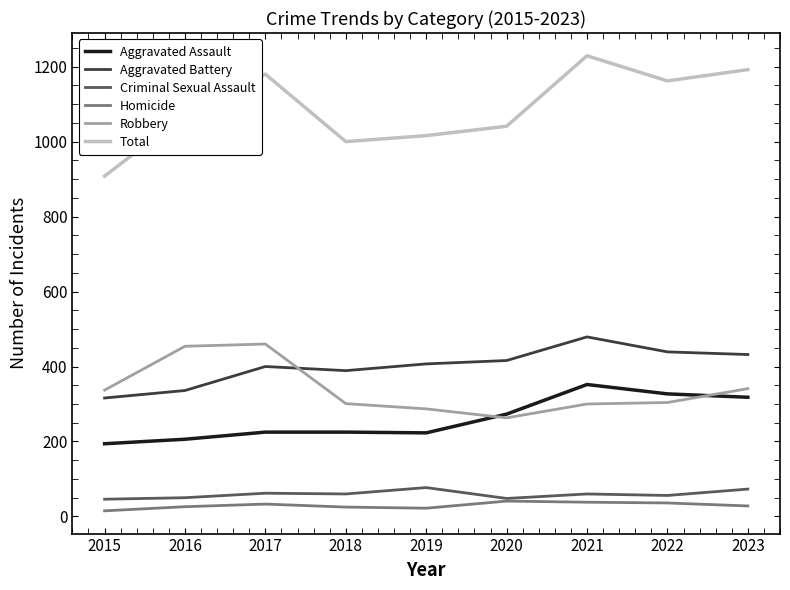

Which series has the largest range (max minus min)?

Total